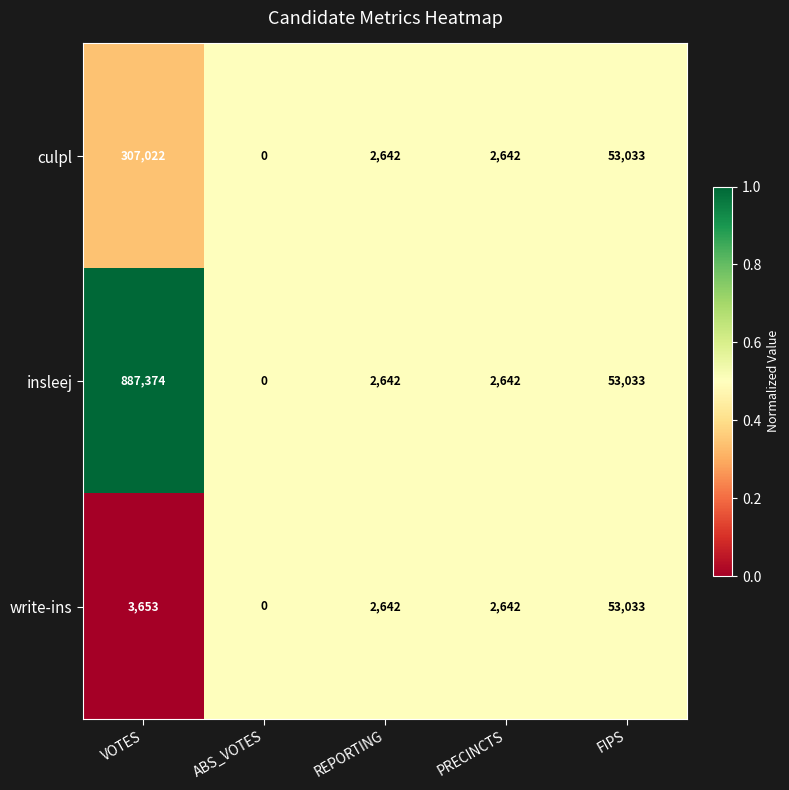

Is it true that write-ins equals 3653 at VOTES?

True